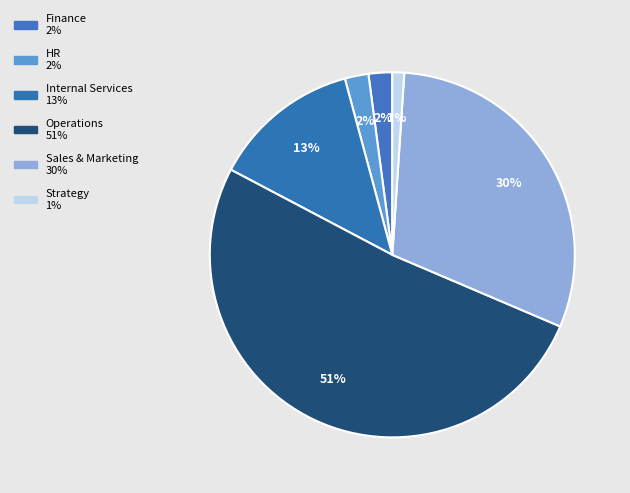

Between Sales & Marketing and Strategy, which is larger?

Sales & Marketing